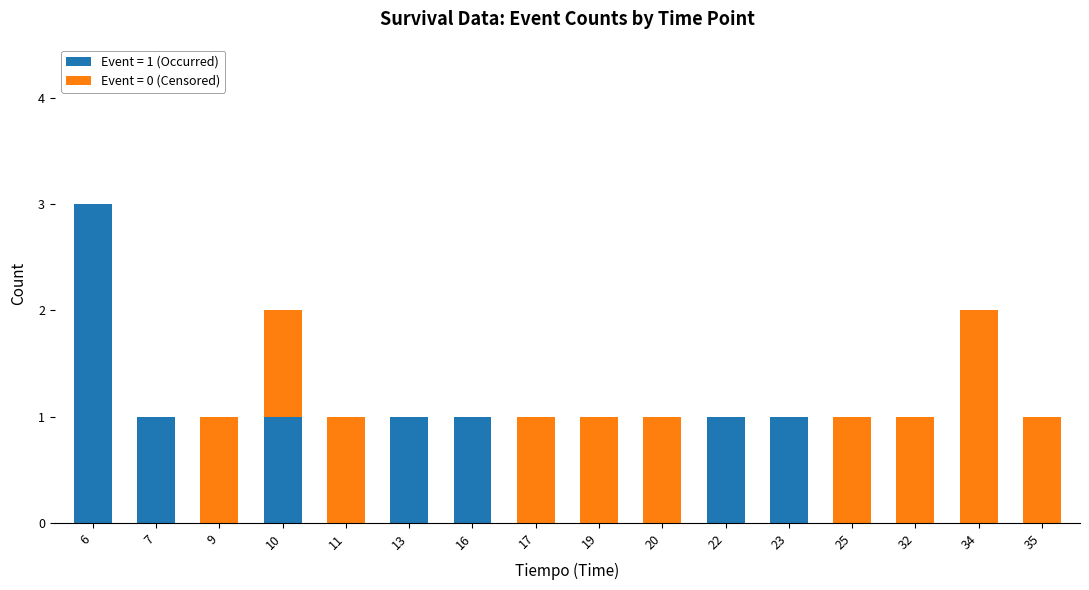

At which category is the sum across all series the highest?

6